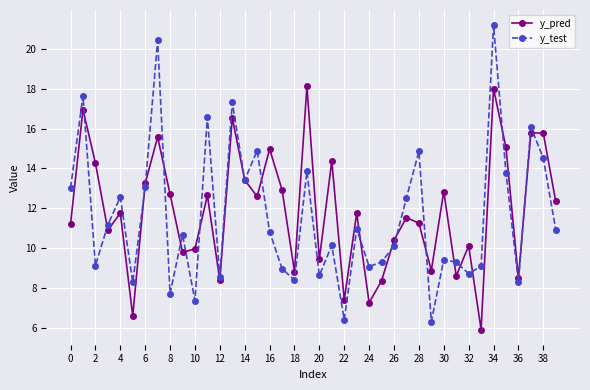

What is the smallest value displayed?

5.9